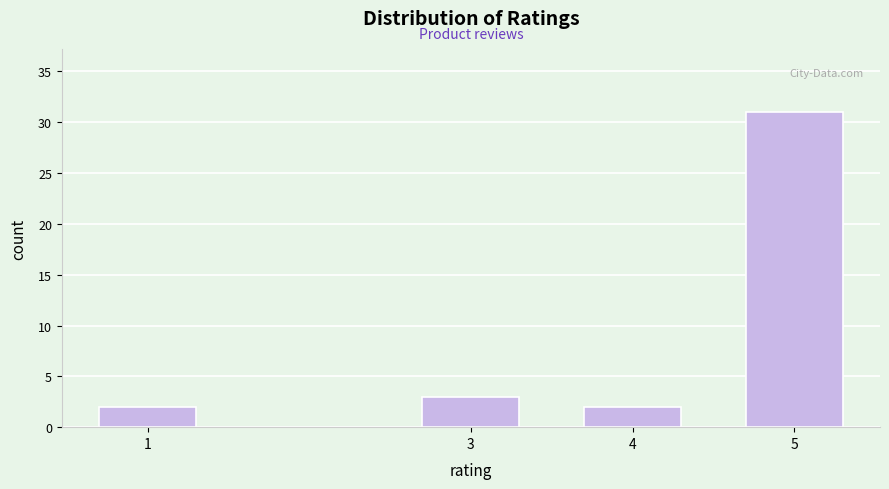

Reading right to left, extract all data points from this chart.

5=31	4=2	3=3	1=2